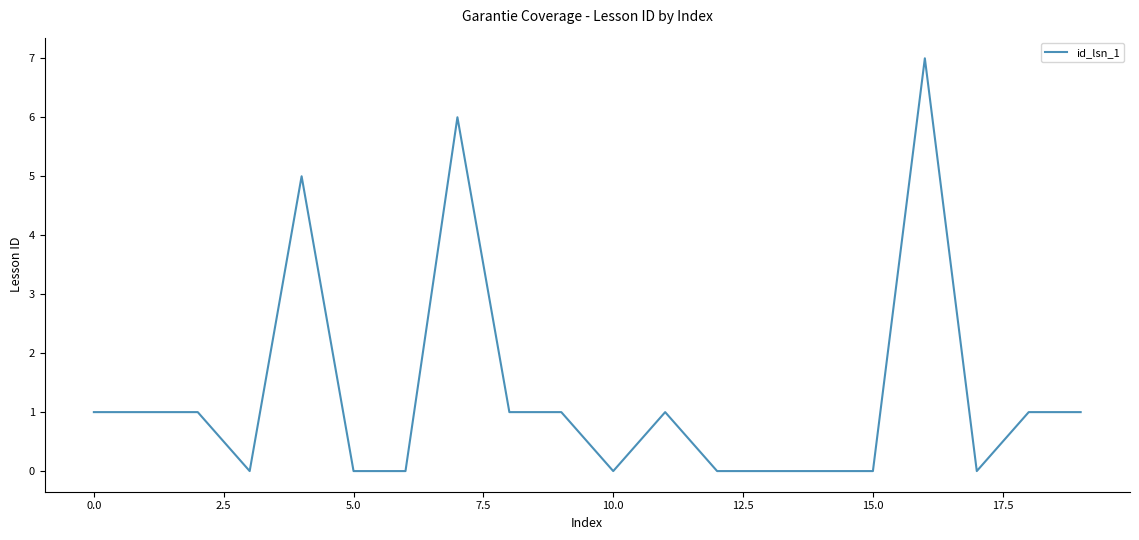

Reading right to left, list all the values displayed in this chart.

1	1	0	7	0	0	0	0	1	0	1	1	6	0	0	5	0	1	1	1